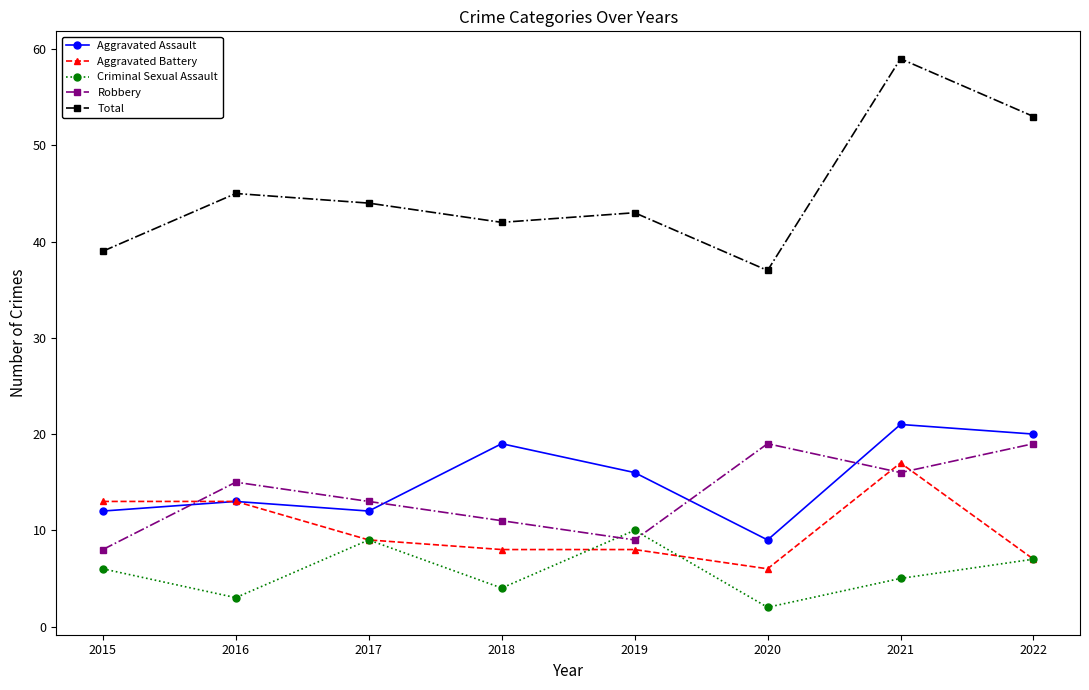

Which series has the widest spread of values?

Total